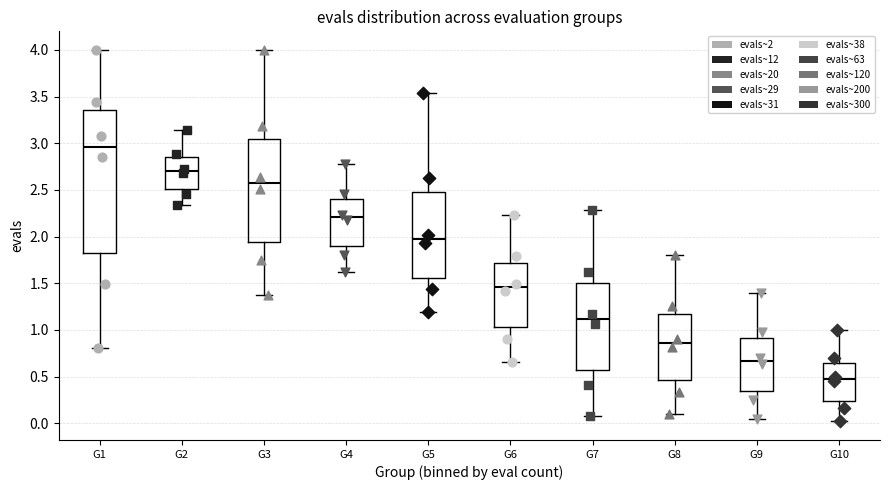

Which box is the tallest, from its lower edge to its upper edge?

G1